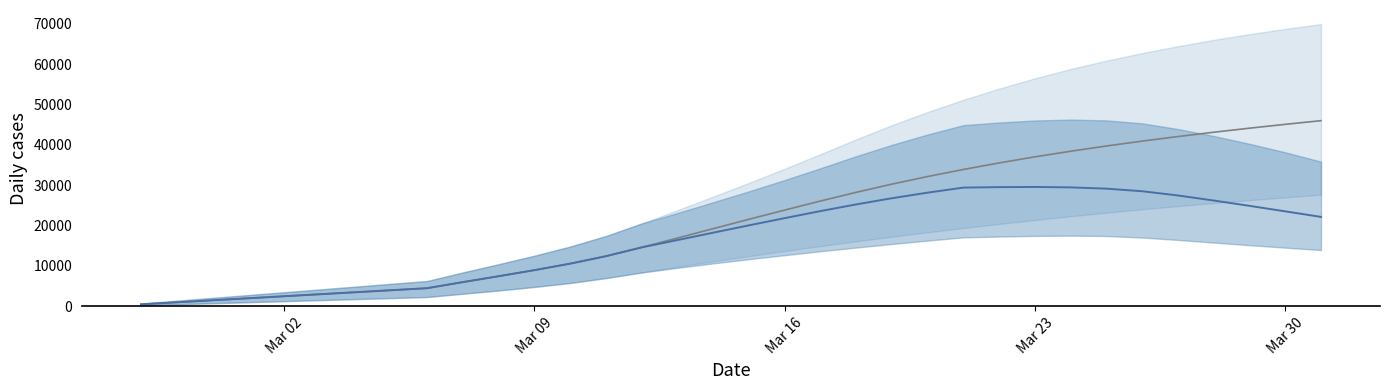

Which series has the largest range (max minus min)?

predicted_total_infected_mean